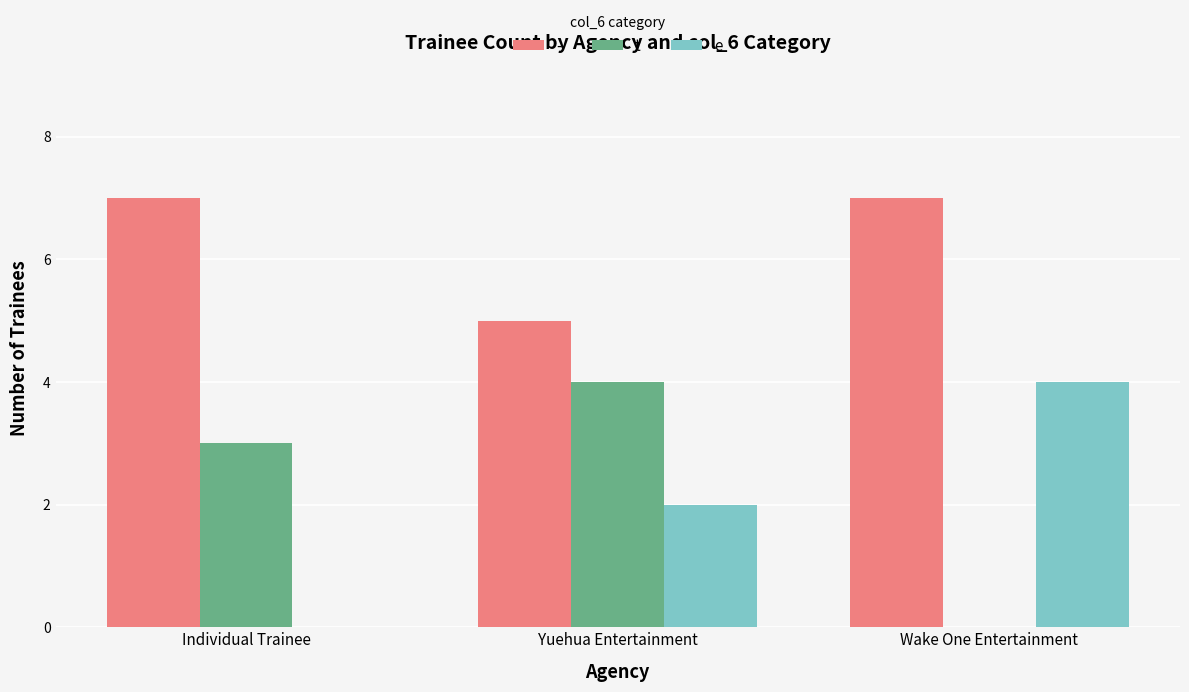

What is the sum of all - values?

19